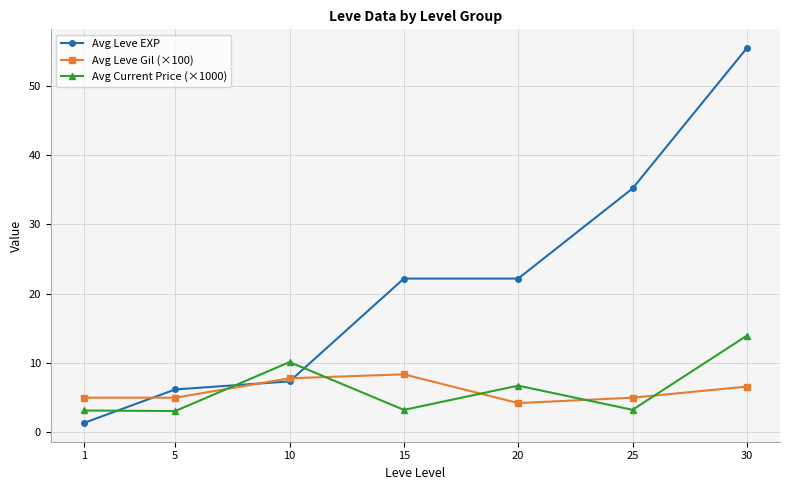

Which series has the widest spread of values?

Avg Leve EXP